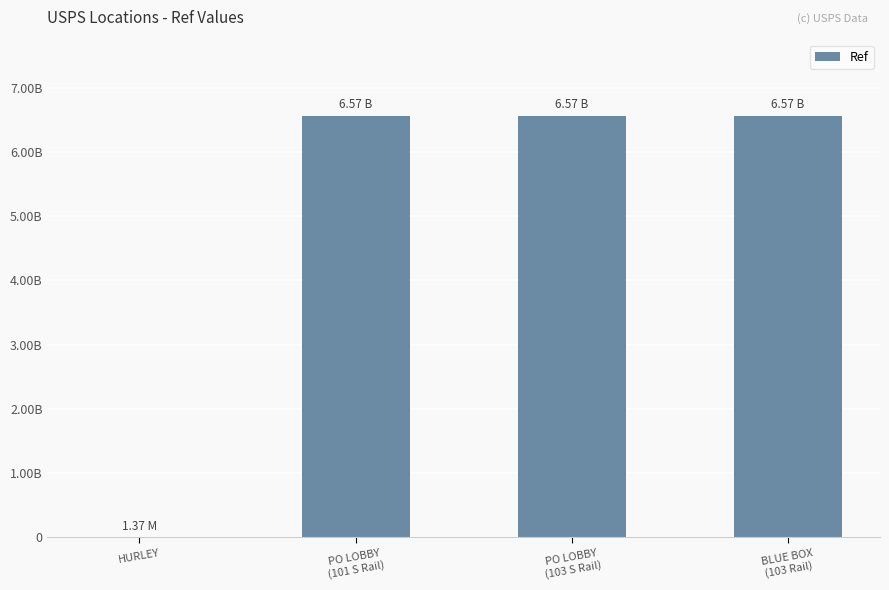

How many series are shown in this chart?

1